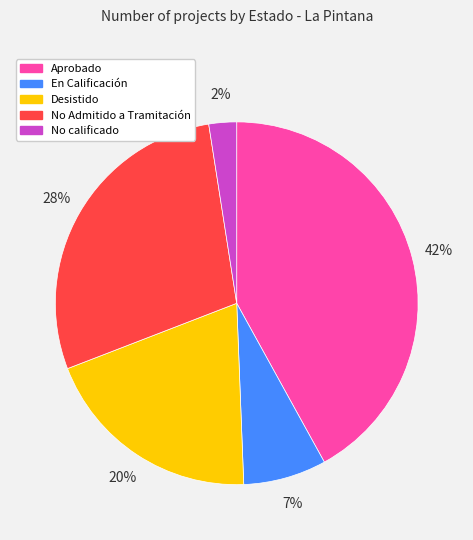

To the nearest percent, what is the difference between the largest and smallest slice percentages?

40%